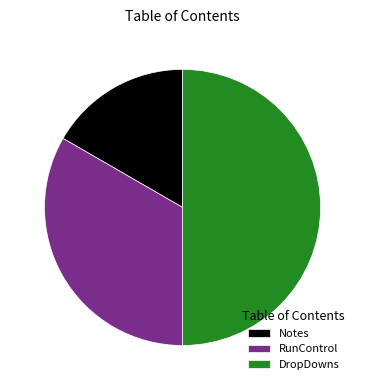

Which has a higher value, RunControl or DropDowns?

DropDowns